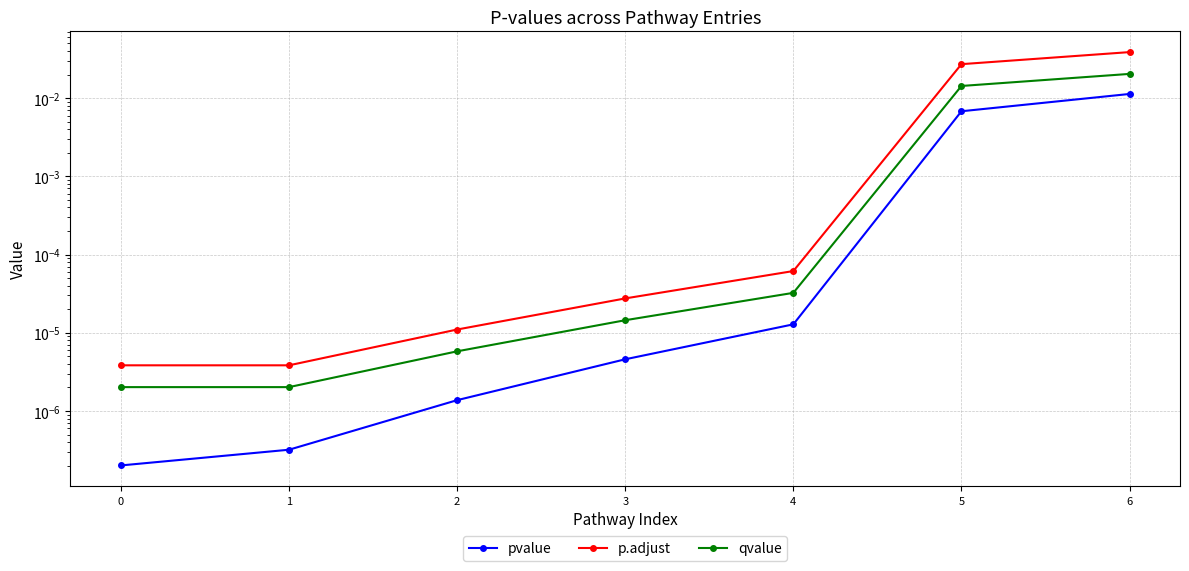

How many lines are shown in the chart?

3